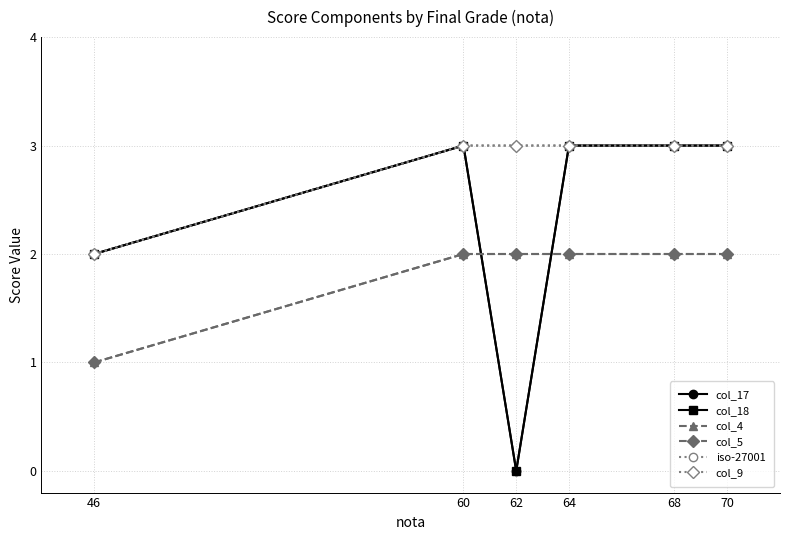

Where is the first local maximum for col_18?

60